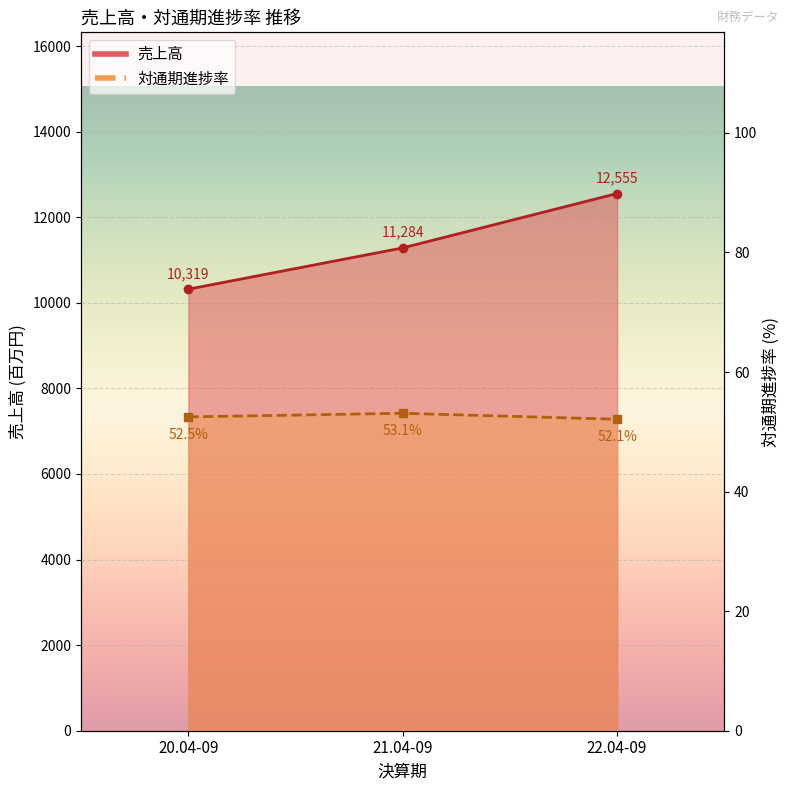

Which category has the highest value in the 売上高_line series?

22.04-09